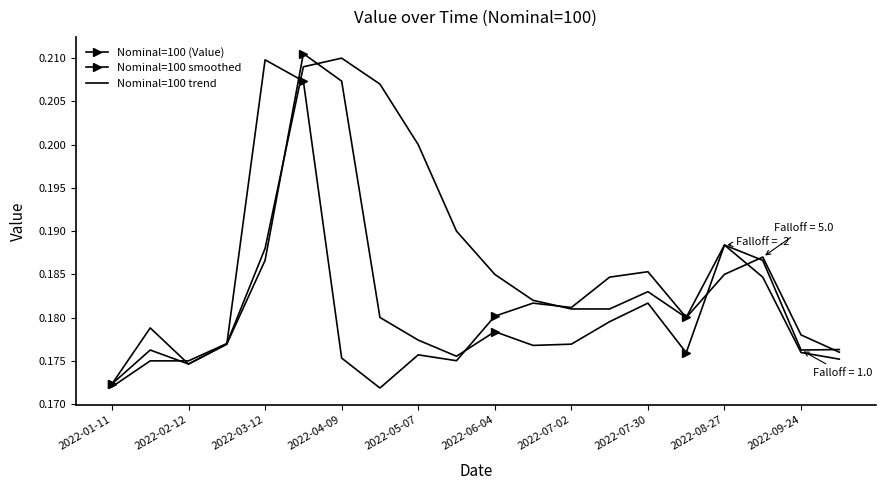

What is the minimum value shown in the chart?

0.2